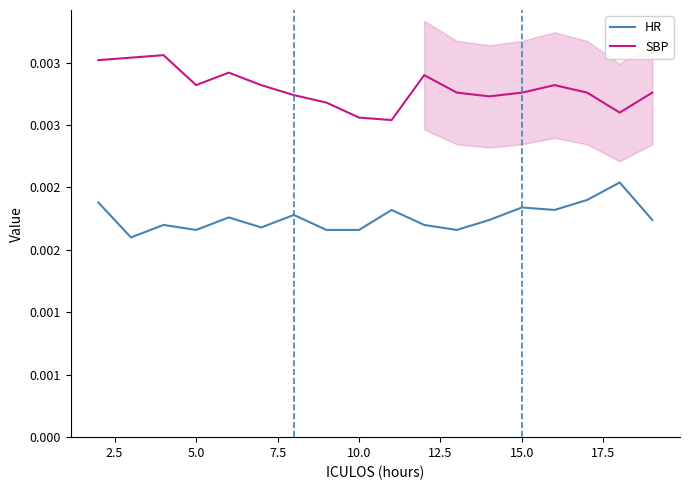

True or false: HR and SBP intersect in this chart.

False